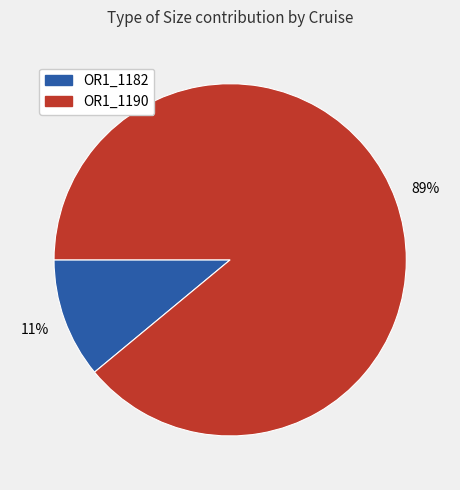

Does any single category account for the majority?

Yes